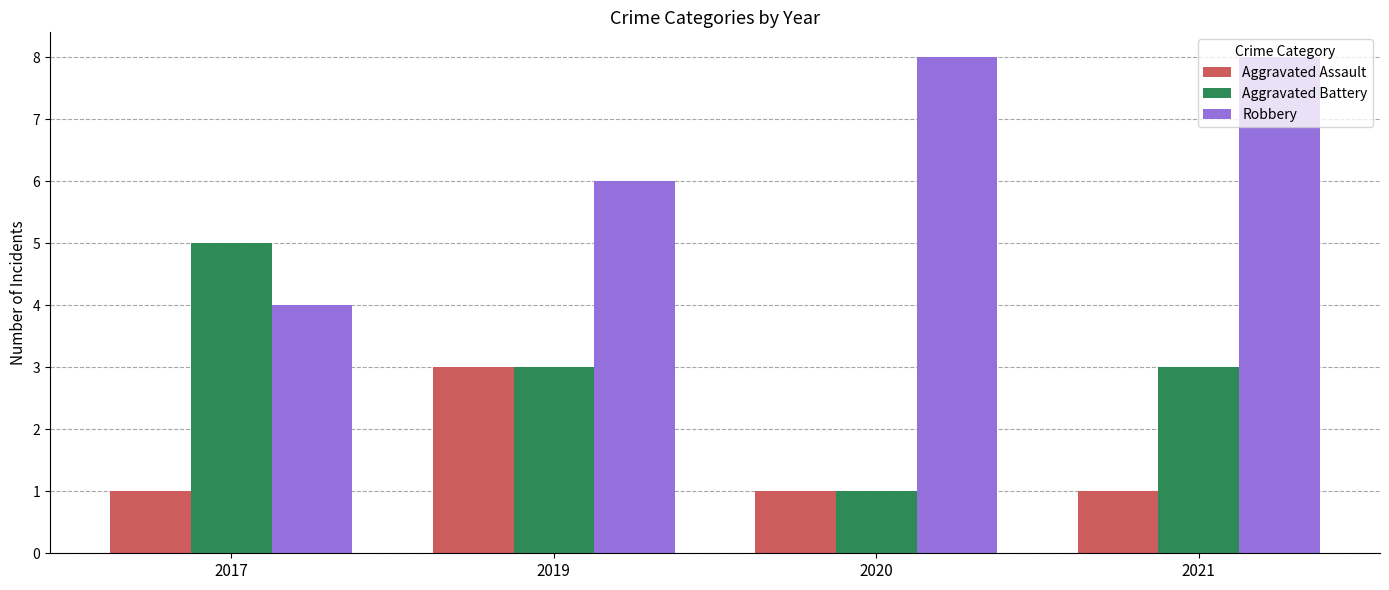

Count the Robbery values in the range 6 to 8.

3